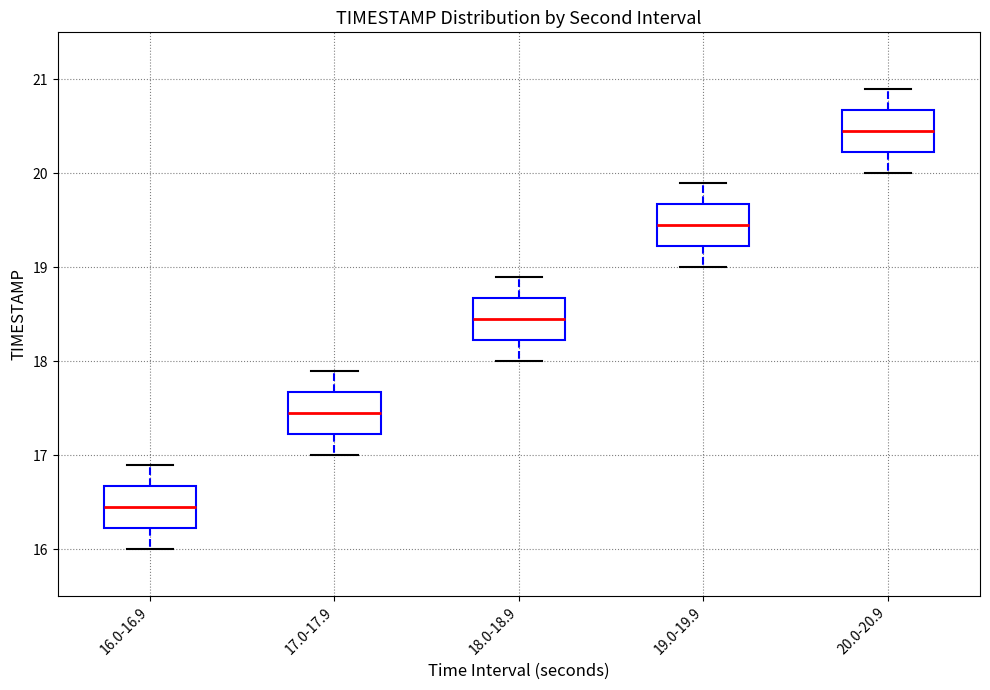

Reading left to right, read every box against the y-axis: the position of its median line, the range the box covers, and the ends of its whiskers. The values are not printed on the chart, so give them approximately, as read against the axis.

16.0-16.9: median 16.5, box 16.2 to 16.7, whiskers 16.0 to 16.9
17.0-17.9: median 17.5, box 17.2 to 17.7, whiskers 17.0 to 17.9
18.0-18.9: median 18.5, box 18.2 to 18.7, whiskers 18.0 to 18.9
19.0-19.9: median 19.5, box 19.2 to 19.7, whiskers 19.0 to 19.9
20.0-20.9: median 20.5, box 20.2 to 20.7, whiskers 20.0 to 20.9